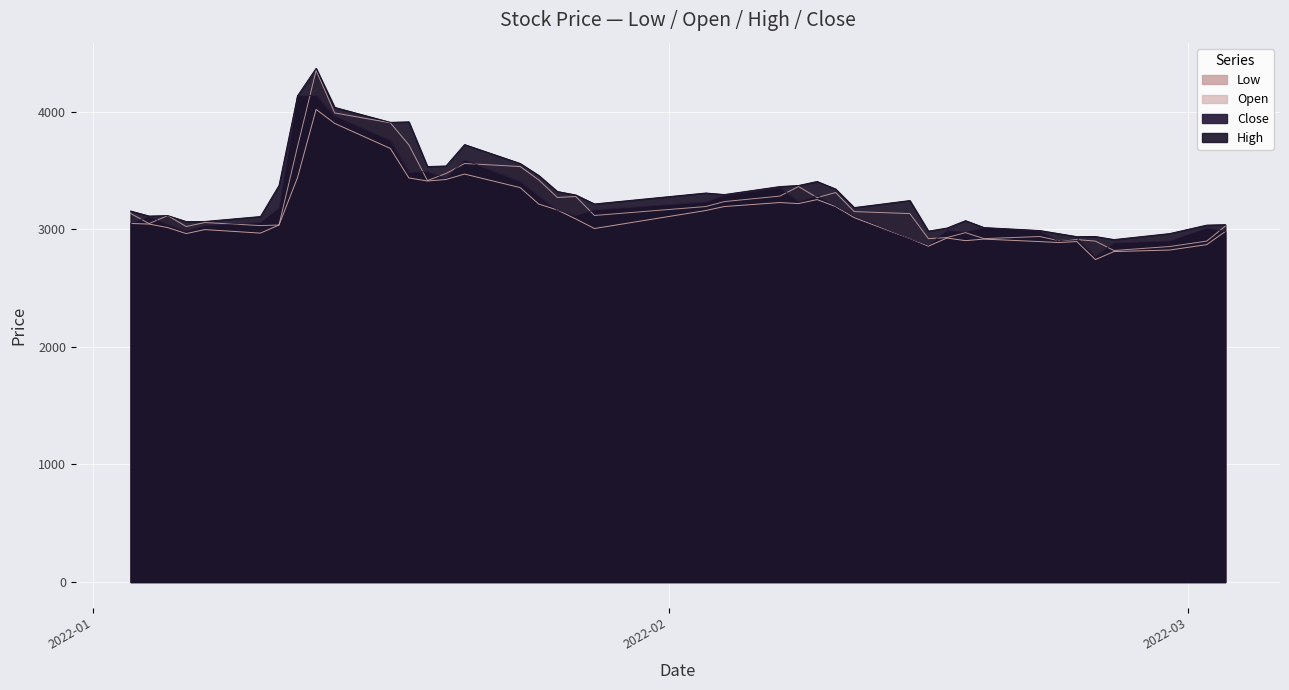

After their last crossing, which series has the higher values: Open or Close?

Open